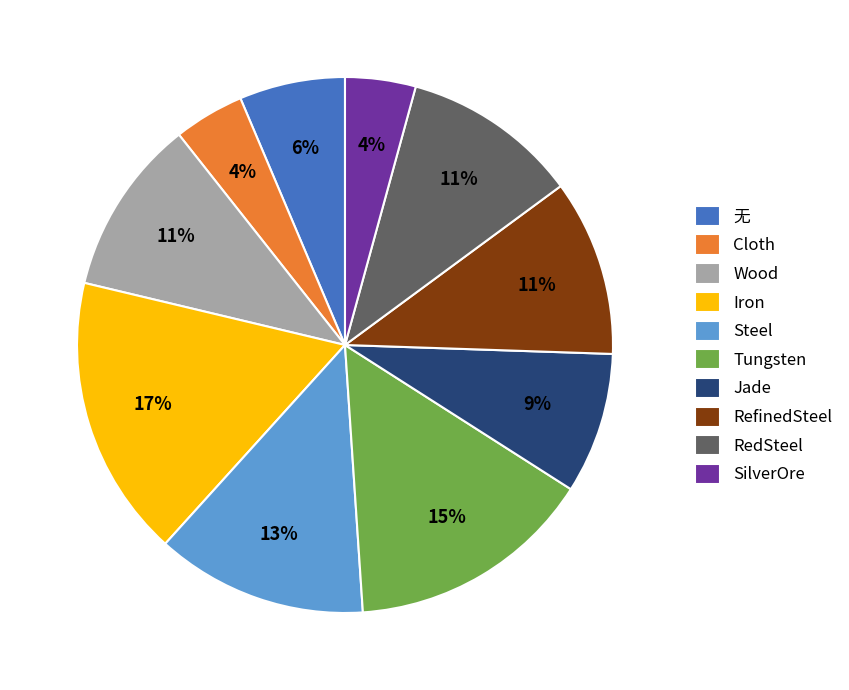

Which category has the biggest portion of the pie?

Iron